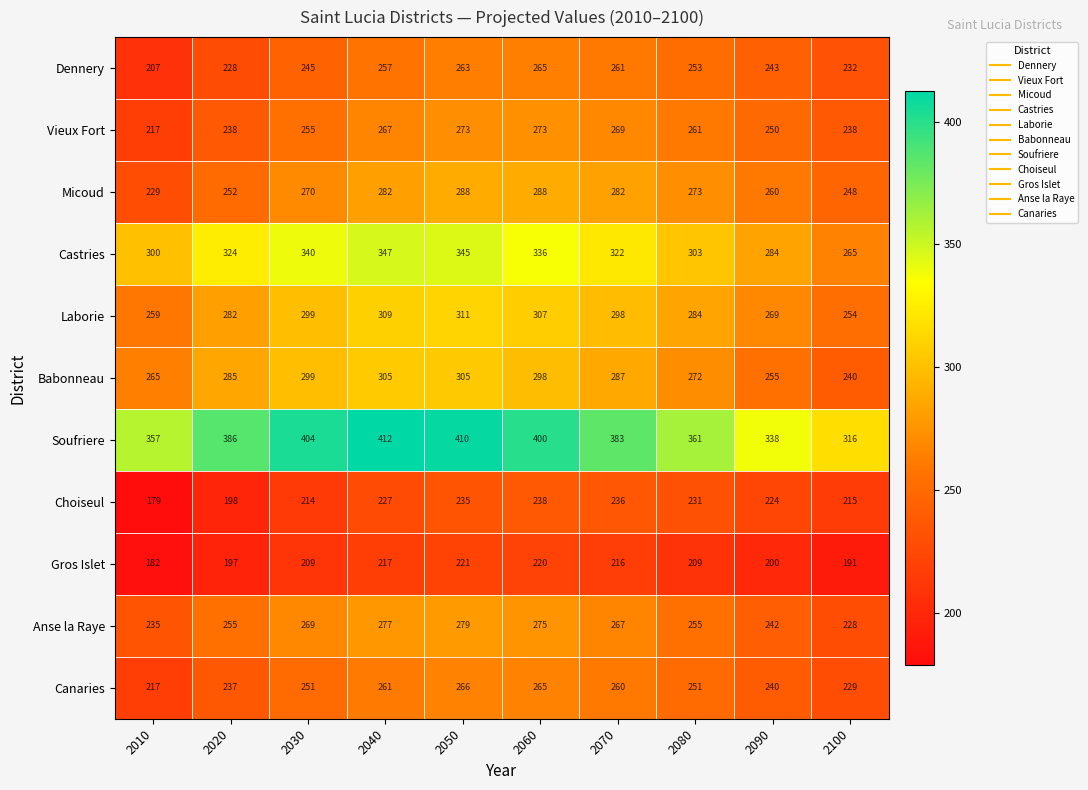

How many values in the Vieux Fort series are below 261?

5